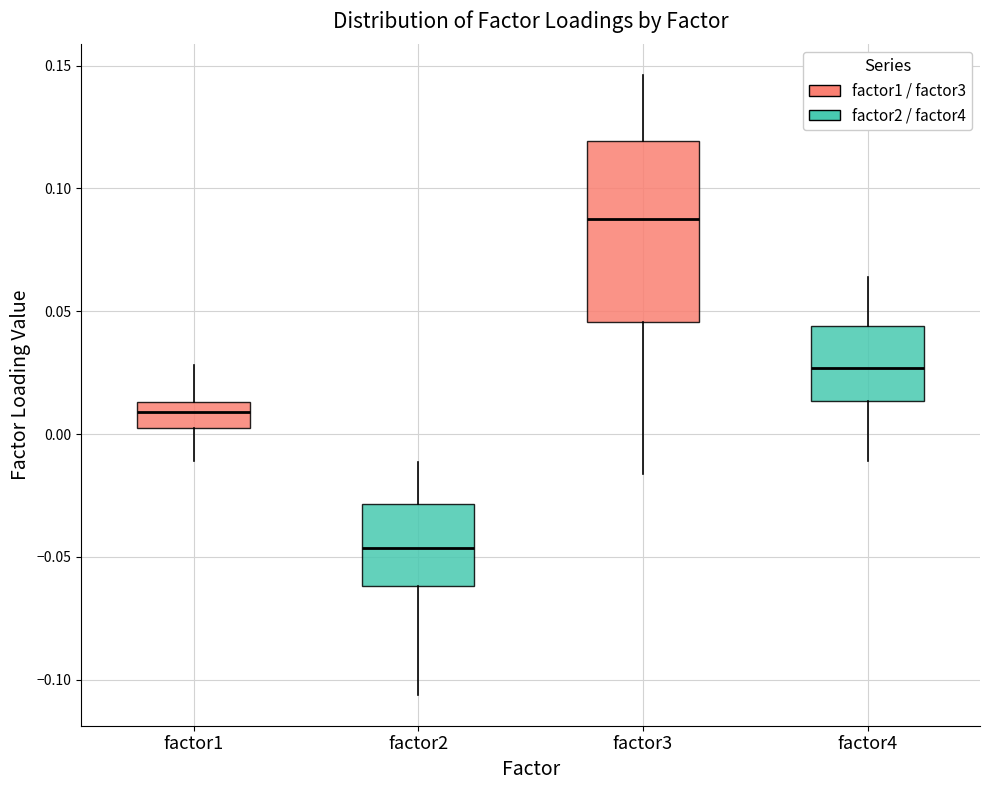

Reading left to right, read every box against the y-axis: the position of its median line, the range the box covers, and the ends of its whiskers. The values are not printed on the chart, so give them approximately, as read against the axis.

factor1: median 0.010, box 0.000 to 0.015, whiskers -0.010 to 0.030
factor2: median -0.045, box -0.060 to -0.030, whiskers -0.105 to -0.010
factor3: median 0.085, box 0.045 to 0.120, whiskers -0.015 to 0.145
factor4: median 0.025, box 0.015 to 0.045, whiskers -0.010 to 0.065